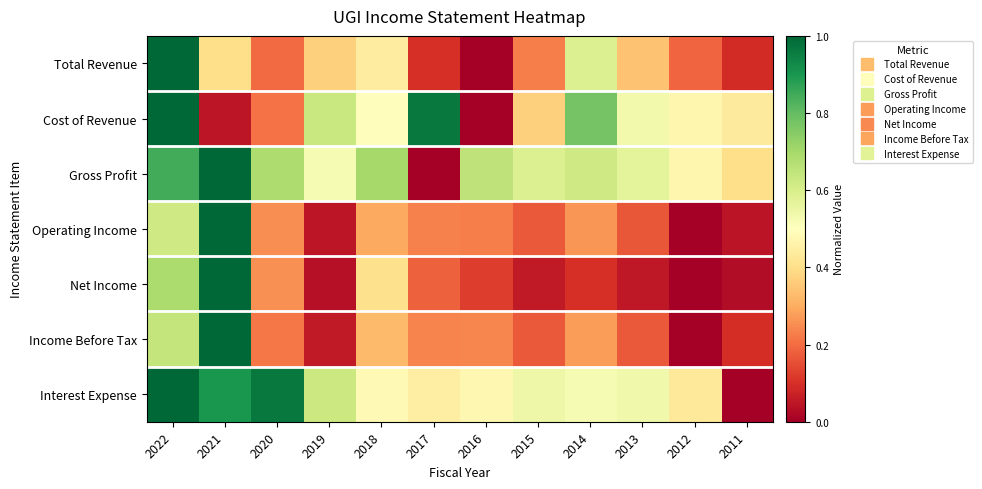

Reading left to right, transcribe all the data shown in this chart.

Total Revenue: 2022=1.0	2021=0.4	2020=0.2	2019=0.4	2018=0.4	2017=0.1	2016=0.0	2015=0.2	2014=0.6	2013=0.3	2012=0.2	2011=0.1
Cost of Revenue: 2022=1.0	2021=0.0	2020=0.2	2019=0.6	2018=0.5	2017=1.0	2016=0.0	2015=0.4	2014=0.8	2013=0.5	2012=0.5	2011=0.4
Gross Profit: 2022=0.8	2021=1.0	2020=0.7	2019=0.5	2018=0.7	2017=0.0	2016=0.7	2015=0.6	2014=0.6	2013=0.6	2012=0.5	2011=0.4
Operating Income: 2022=0.6	2021=1.0	2020=0.3	2019=0.0	2018=0.3	2017=0.2	2016=0.2	2015=0.2	2014=0.3	2013=0.2	2012=0.0	2011=0.0
Net Income: 2022=0.7	2021=1.0	2020=0.3	2019=0.0	2018=0.4	2017=0.2	2016=0.1	2015=0.1	2014=0.1	2013=0.1	2012=0.0	2011=0.0
Income Before Tax: 2022=0.6	2021=1.0	2020=0.2	2019=0.1	2018=0.3	2017=0.2	2016=0.2	2015=0.2	2014=0.3	2013=0.2	2012=0.0	2011=0.1
Interest Expense: 2022=1.0	2021=0.9	2020=1.0	2019=0.6	2018=0.5	2017=0.4	2016=0.5	2015=0.5	2014=0.5	2013=0.5	2012=0.4	2011=0.0